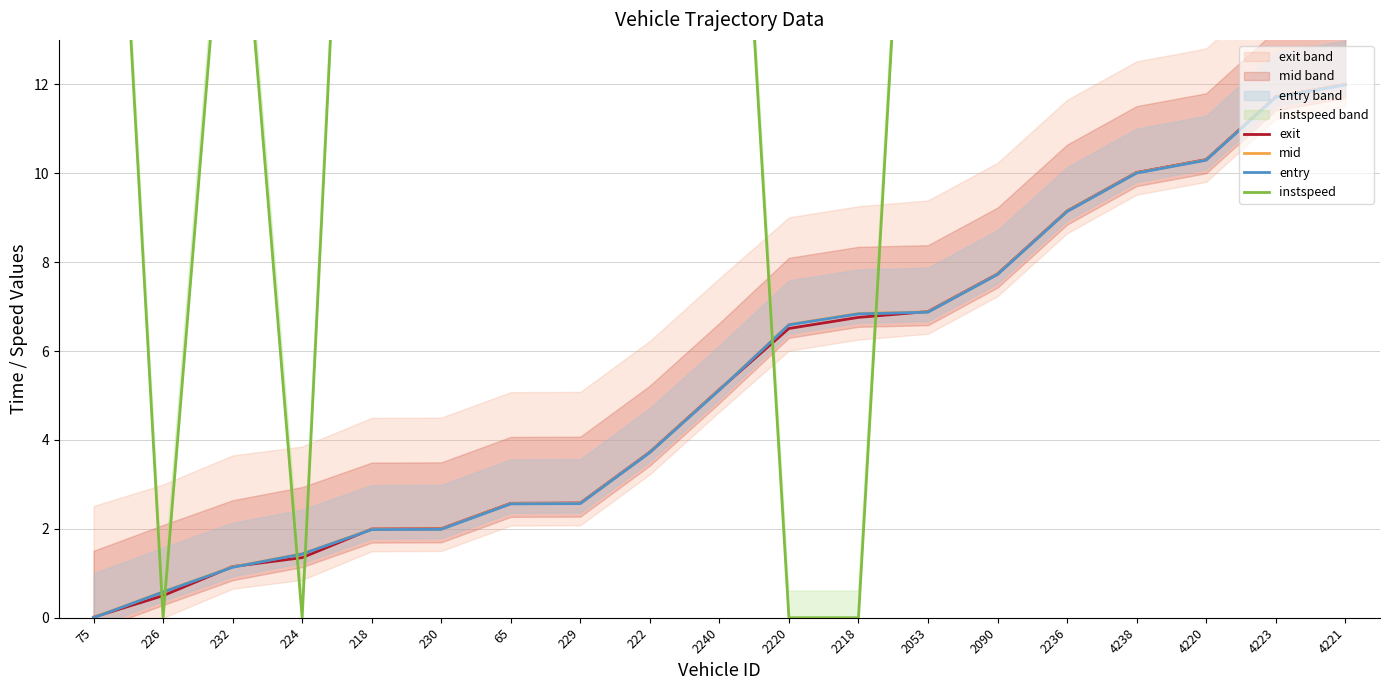

How many values in the entry series are below 5?

9